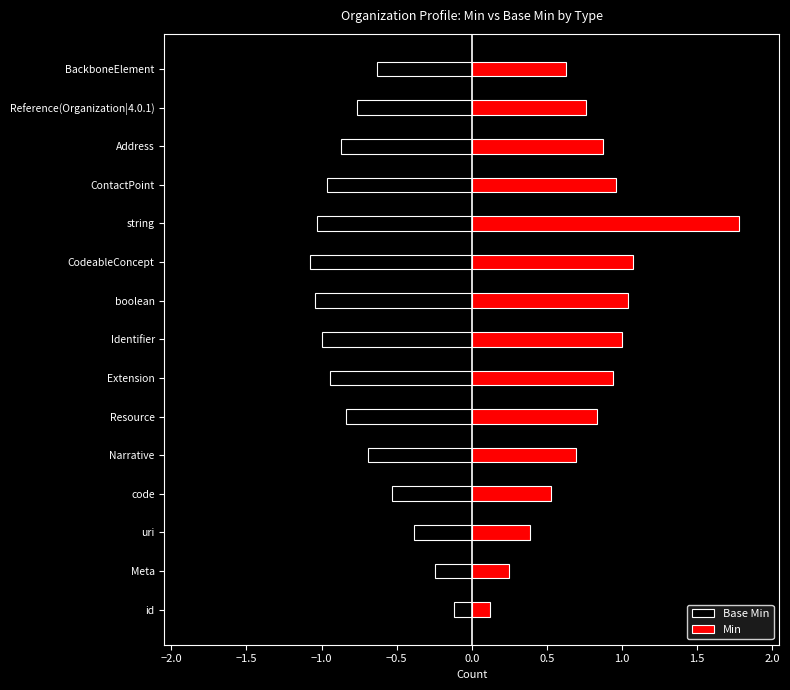

Does the chart contain any negative values?

Yes